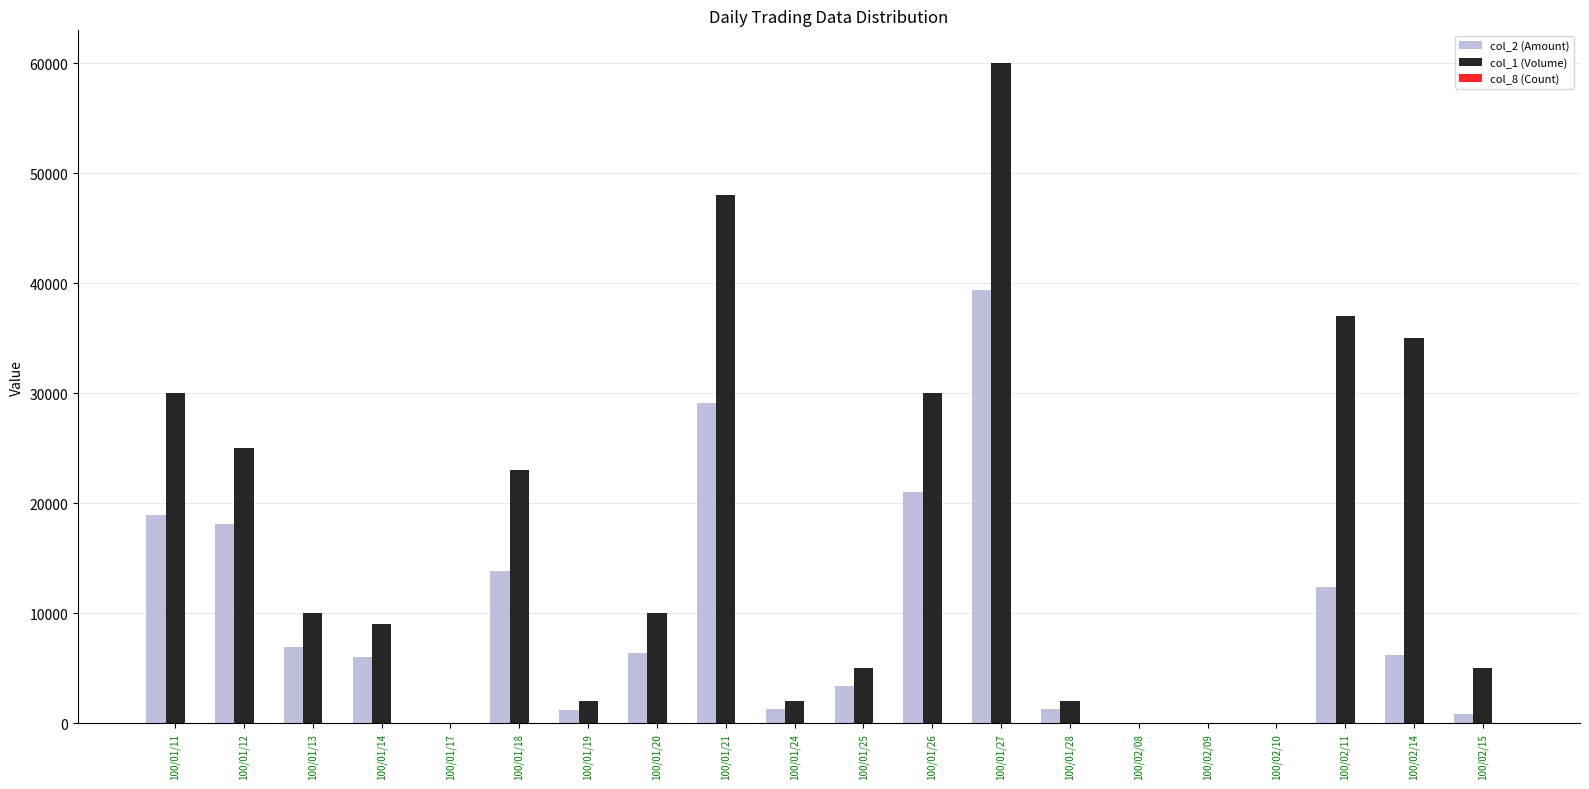

Which series has the widest spread of values?

col_1 (Volume)